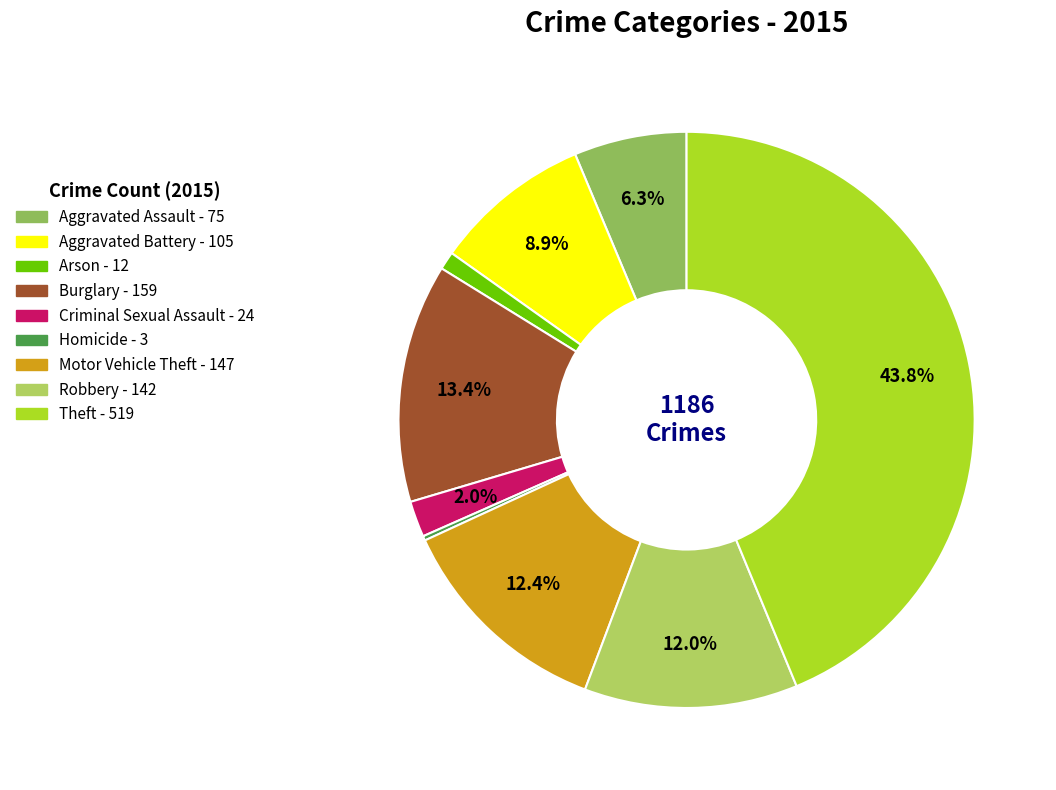

Does any single category account for the majority?

No